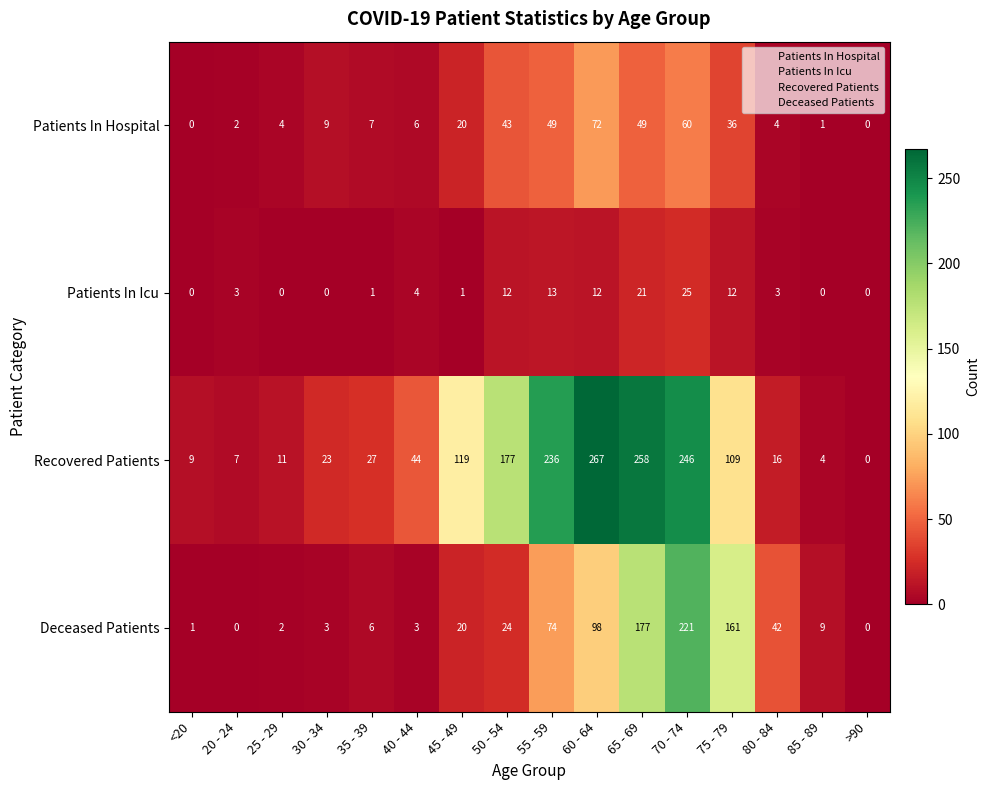

How many values in the Recovered Patients series are below 44?

8